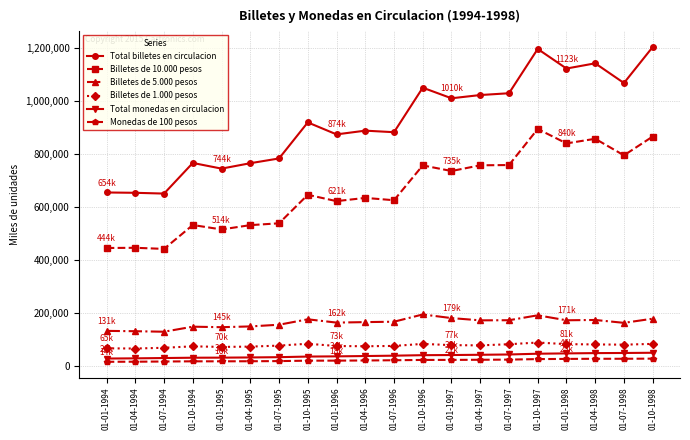

How many lines are shown in the chart?

6